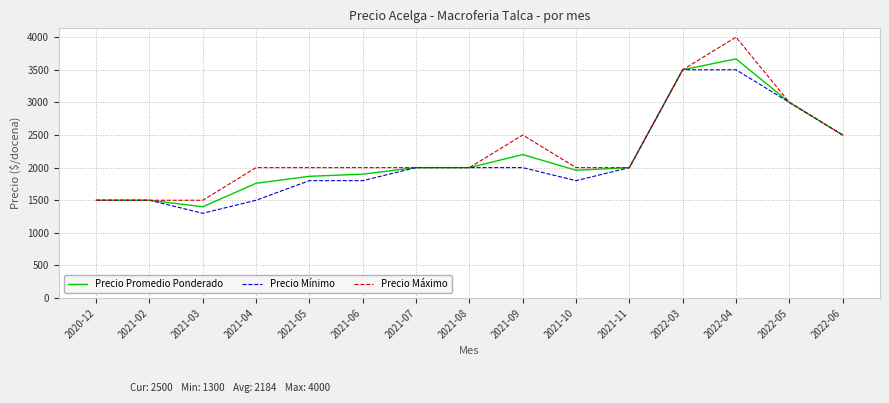

What is the difference between the highest and lowest values at 2022-04?

500.0